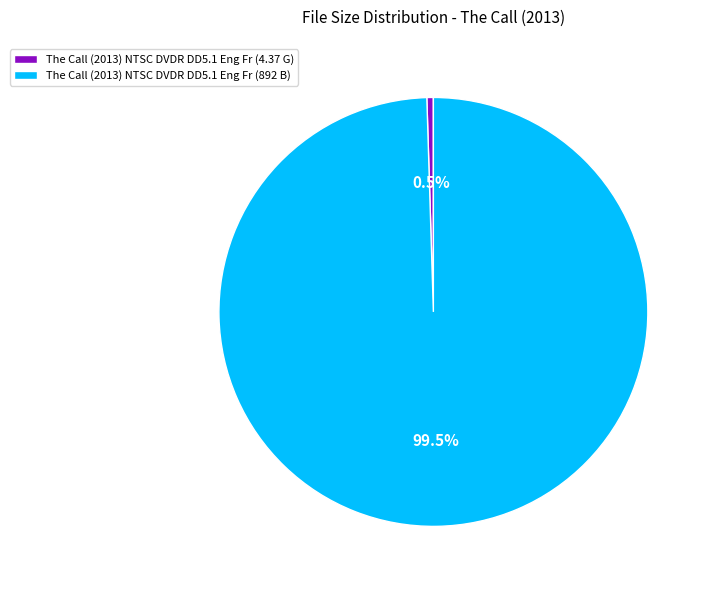

What portion of the pie excludes The Call (2013) NTSC DVDR DD5.1 Eng Fr (4.37 G)?

99.5%